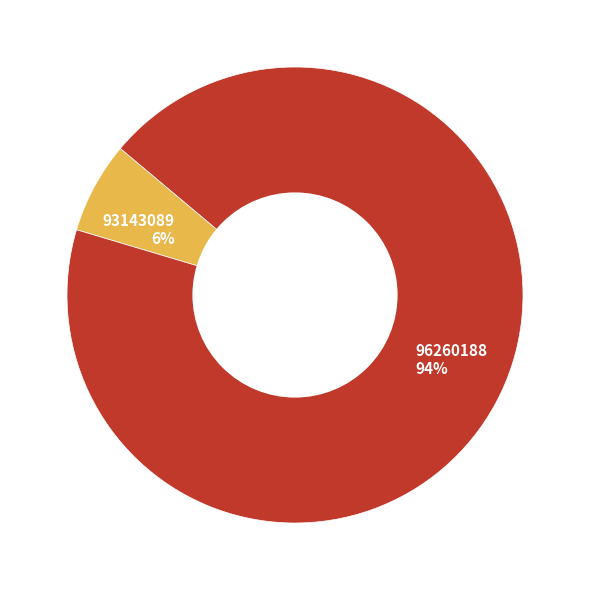

Combined, do 96260188 94% and 93143089 6% account for over 50%?

Yes